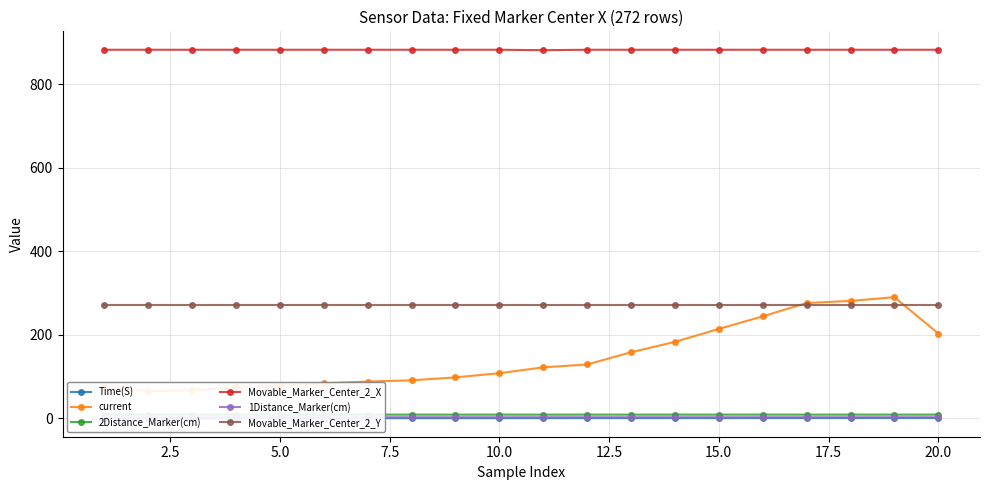

True or false: 2Distance_Marker(cm) and Movable_Marker_Center_2_X intersect in this chart.

False